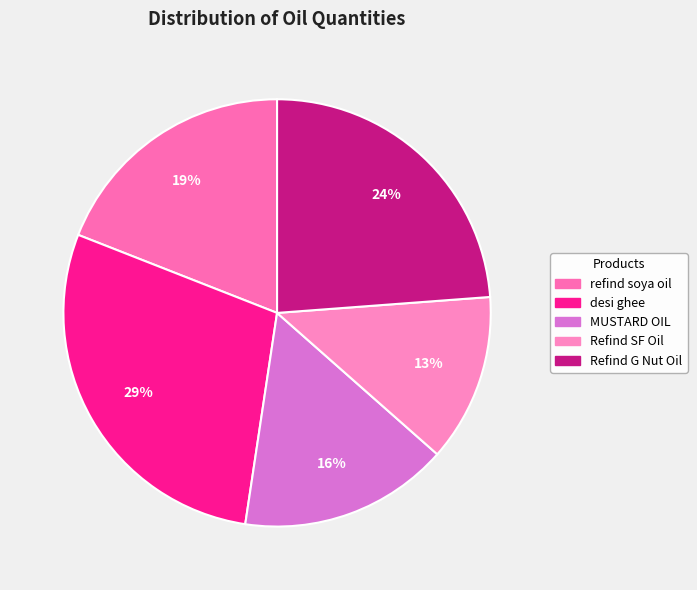

Is it true that desi ghee is 16% of the pie?

False